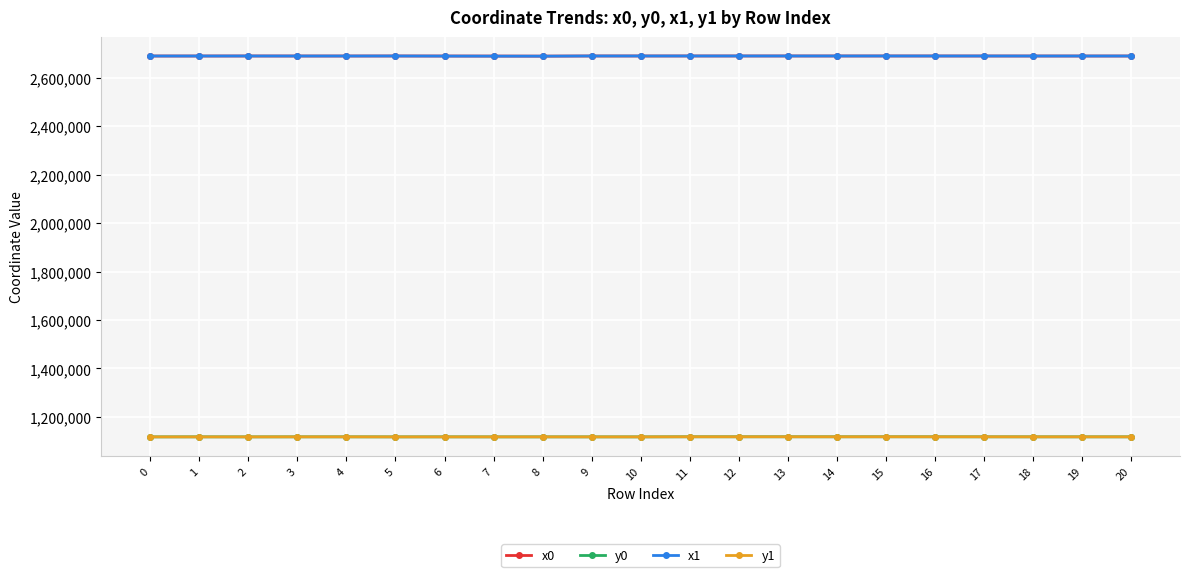

What is the highest value of the y0 series?

1118004.8